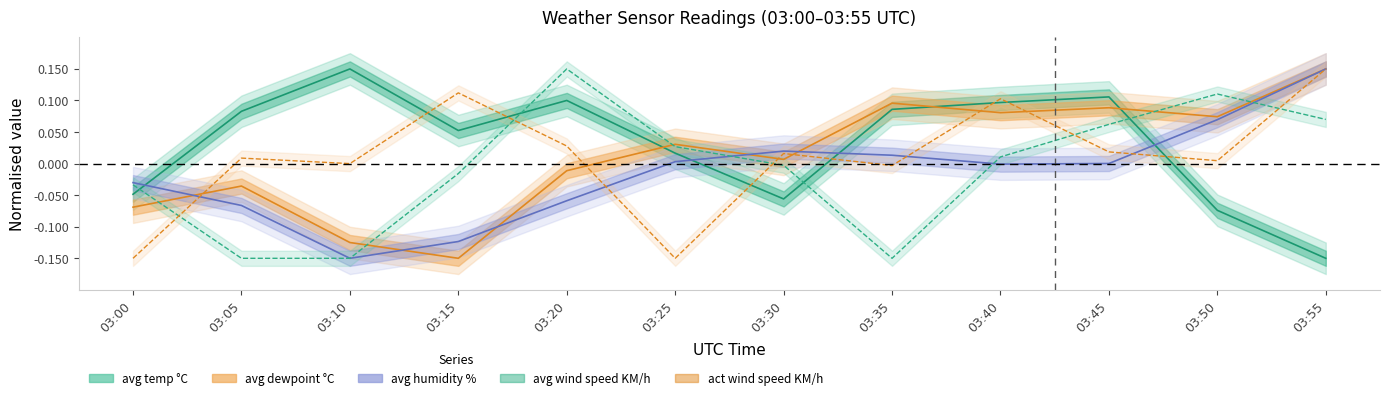

Which has a higher value, 03:30 or 03:35?

03:35